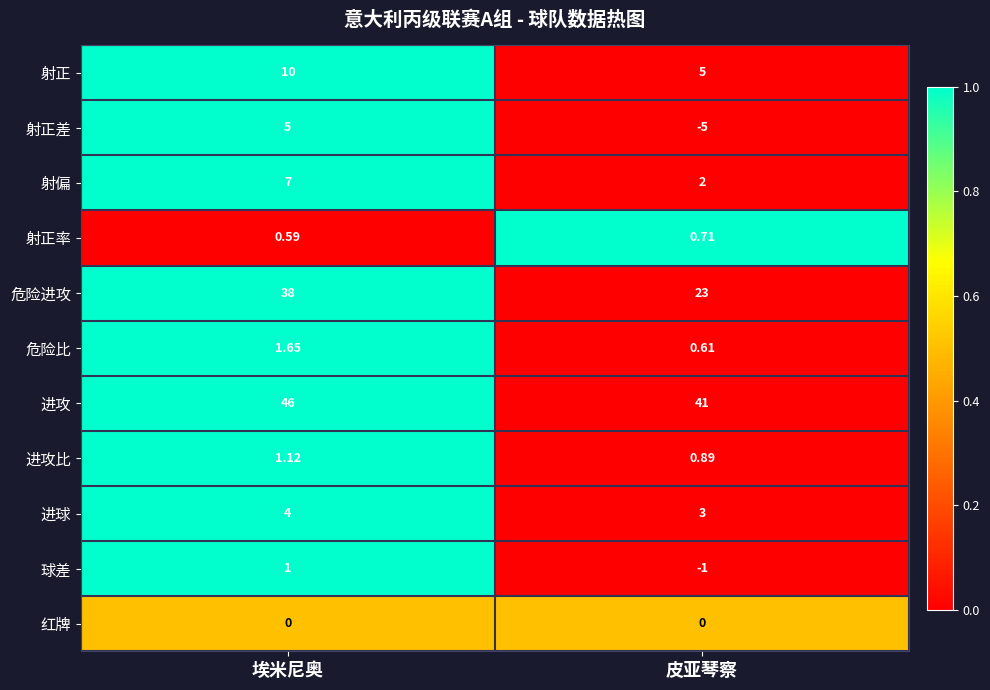

Which category has the lowest value across all series?

皮亚琴察